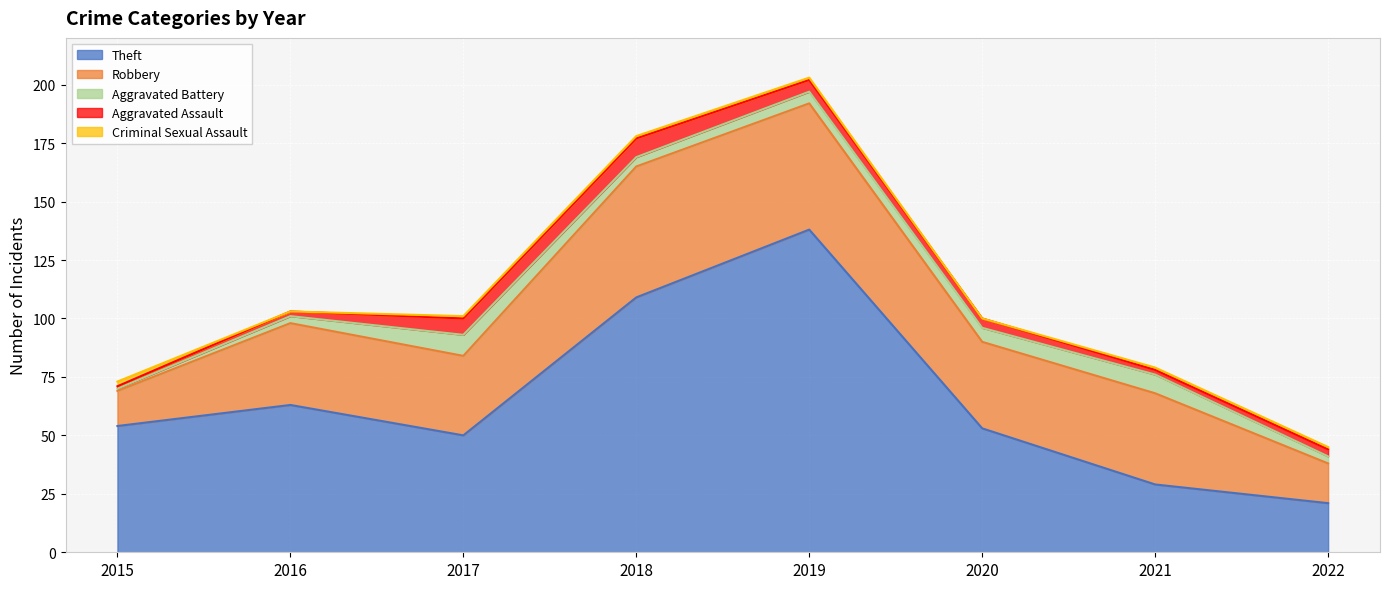

Which series ends up on top after the final intersection of Theft and Robbery?

Theft